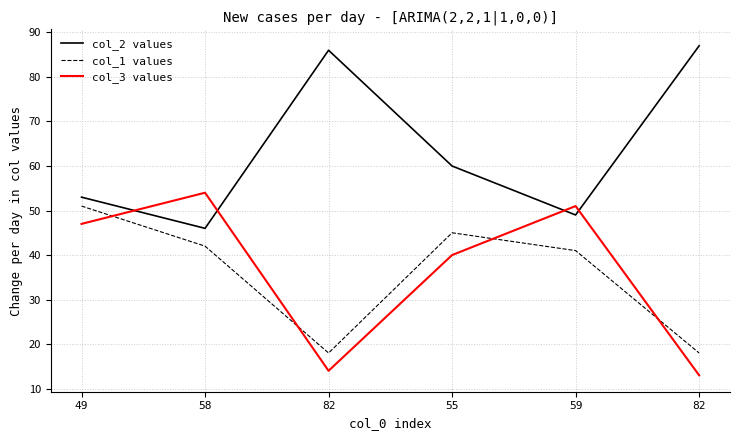

What are all the series names shown in the legend?

col_2 values, col_1 values, col_3 values